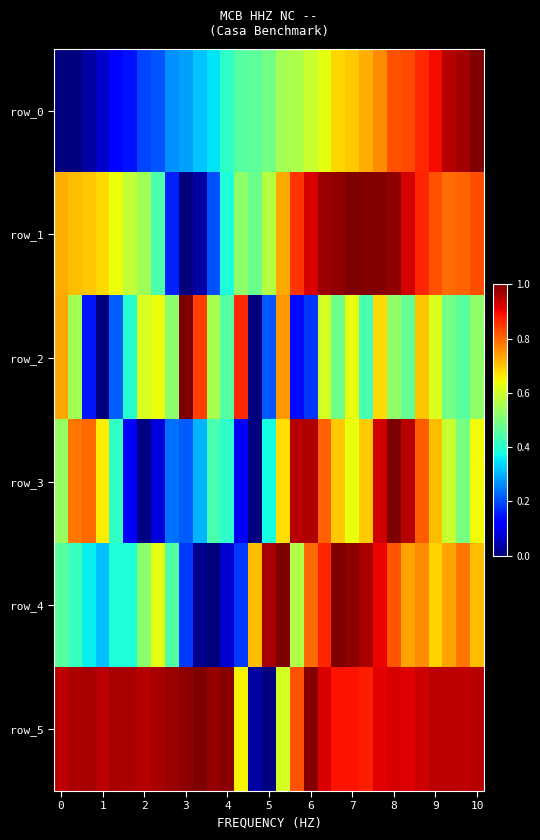

What is the maximum value shown in the chart?

1.0